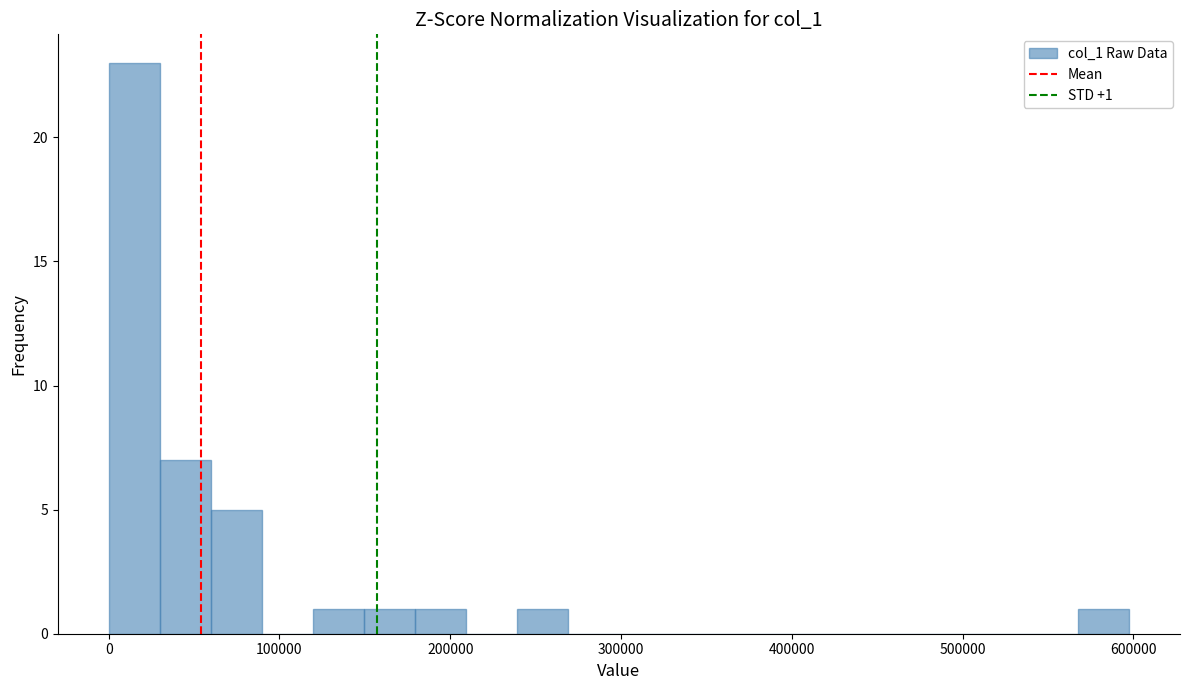

Around what value on the x-axis is the tallest bar? Give the approximate position of its centre, as read against the axis.

20000